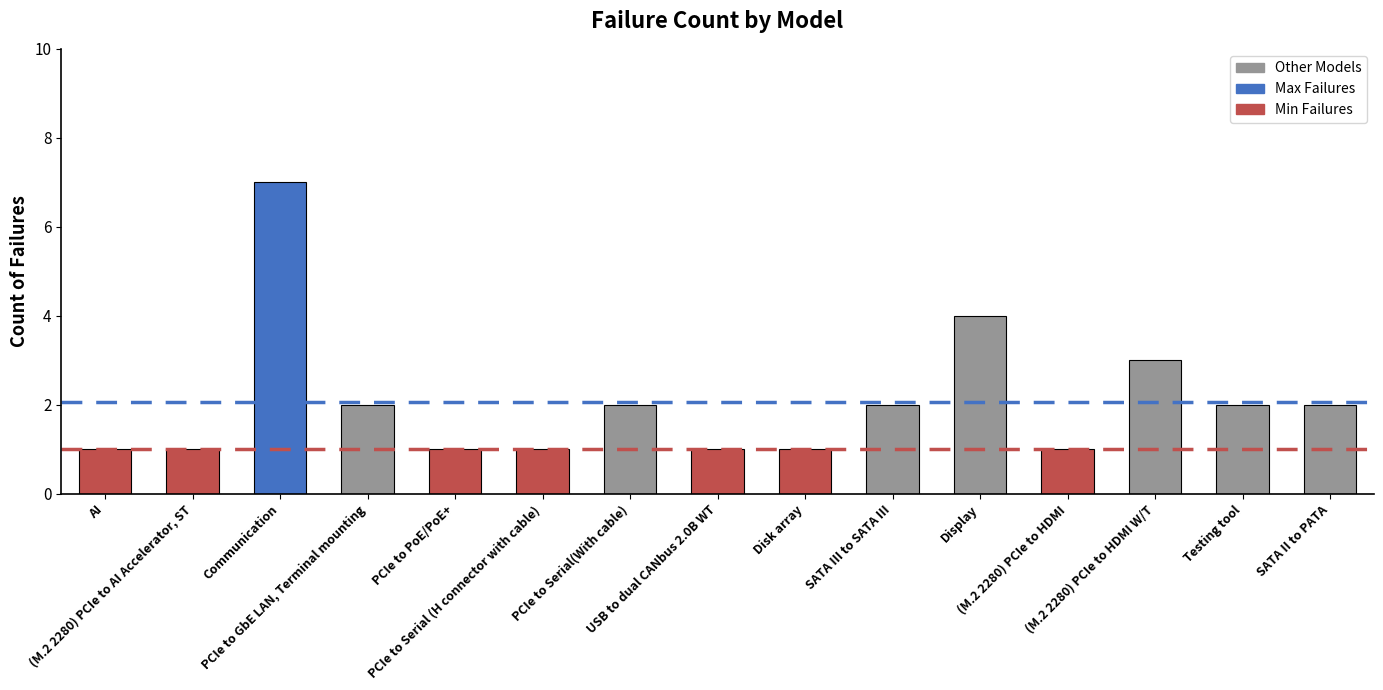

Is it true that the value at Display is 4?

True